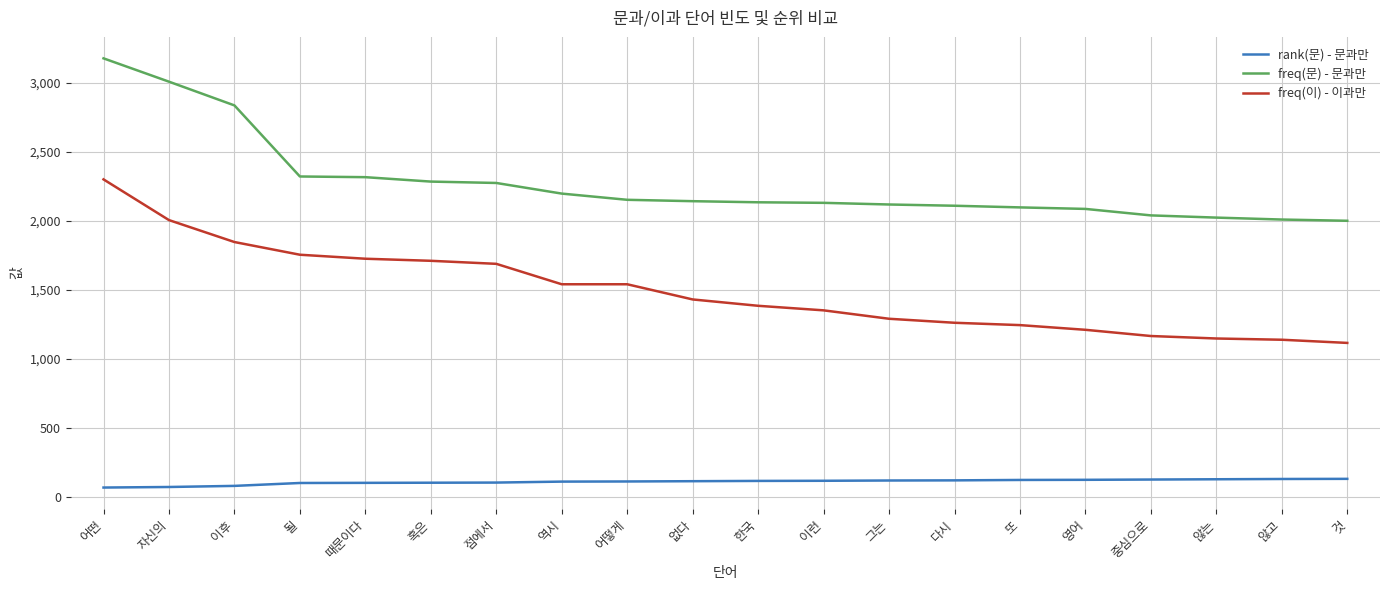

What is the difference between the highest and lowest values at 않고?

1880